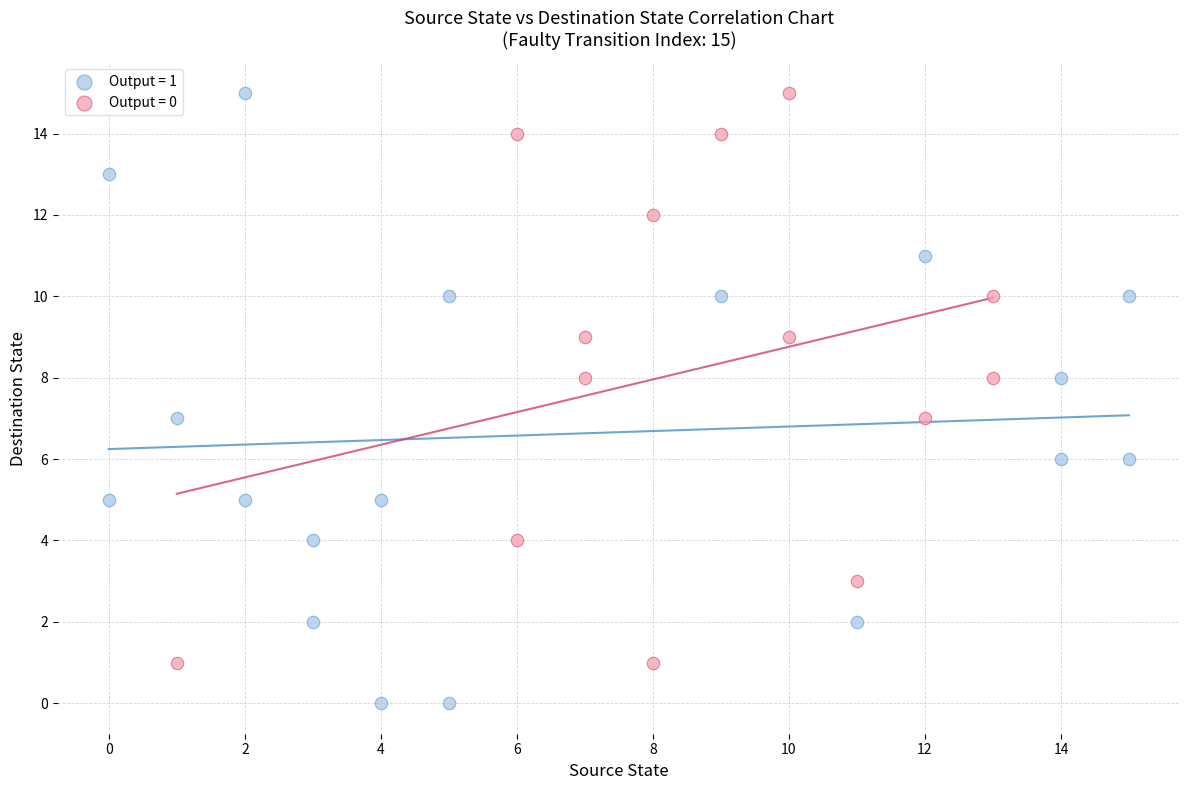

Which series contains the lowest Y value?

Output = 1